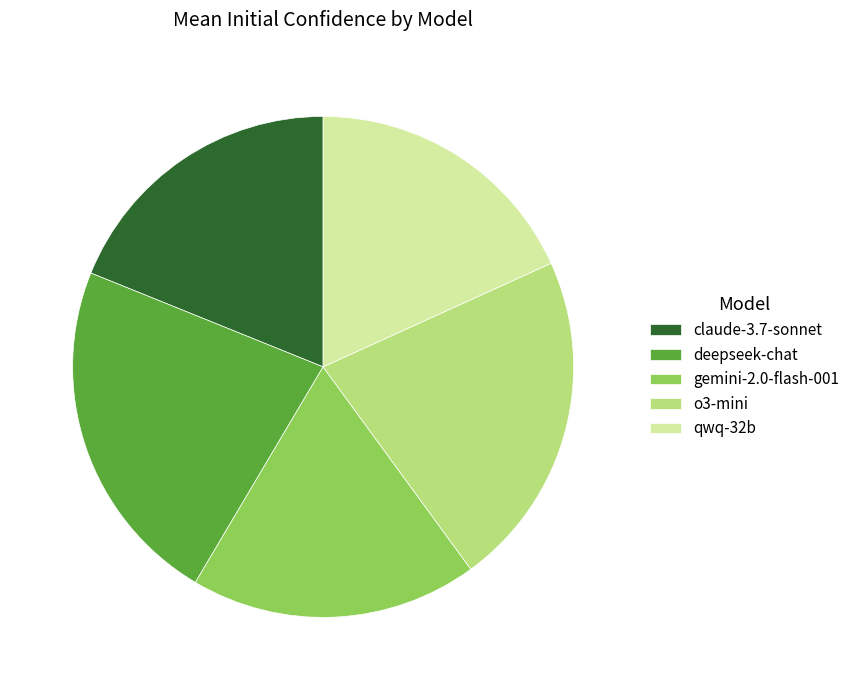

Does gemini-2.0-flash-001 account for over 50% of the chart?

No